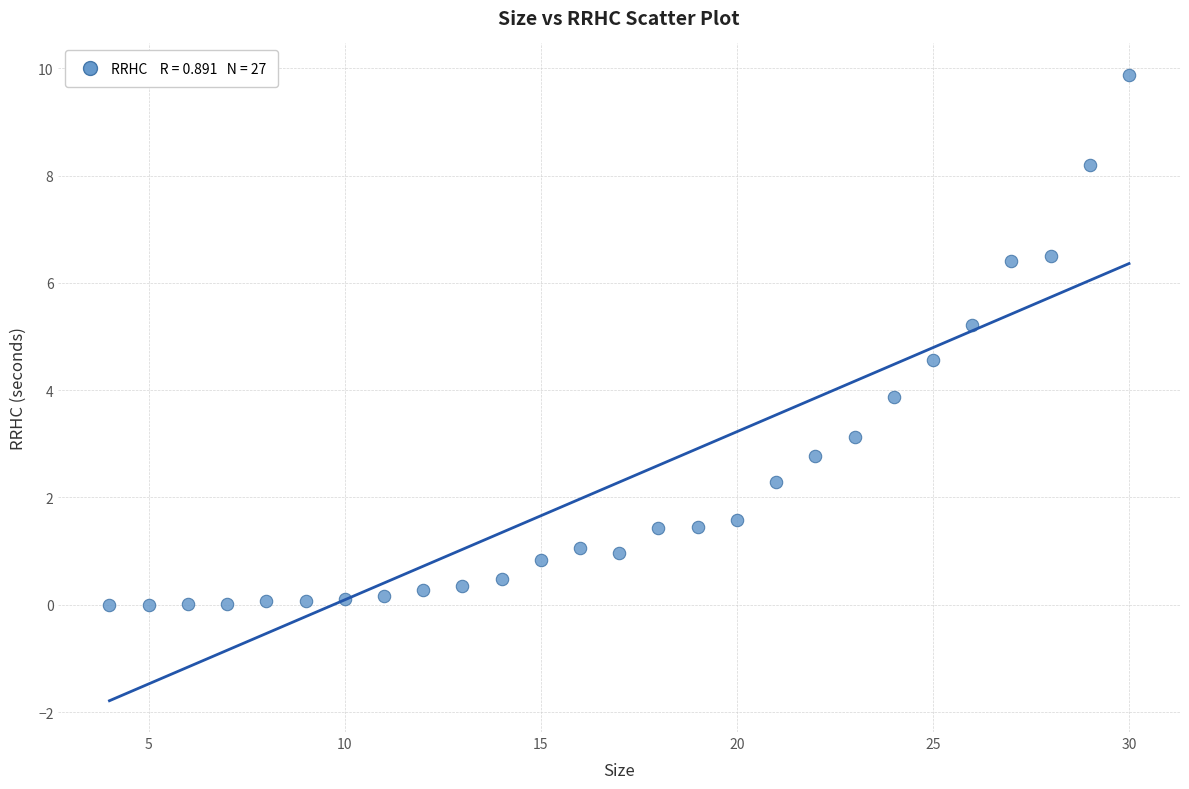

What is the range of X values (max minus min)?

26.0